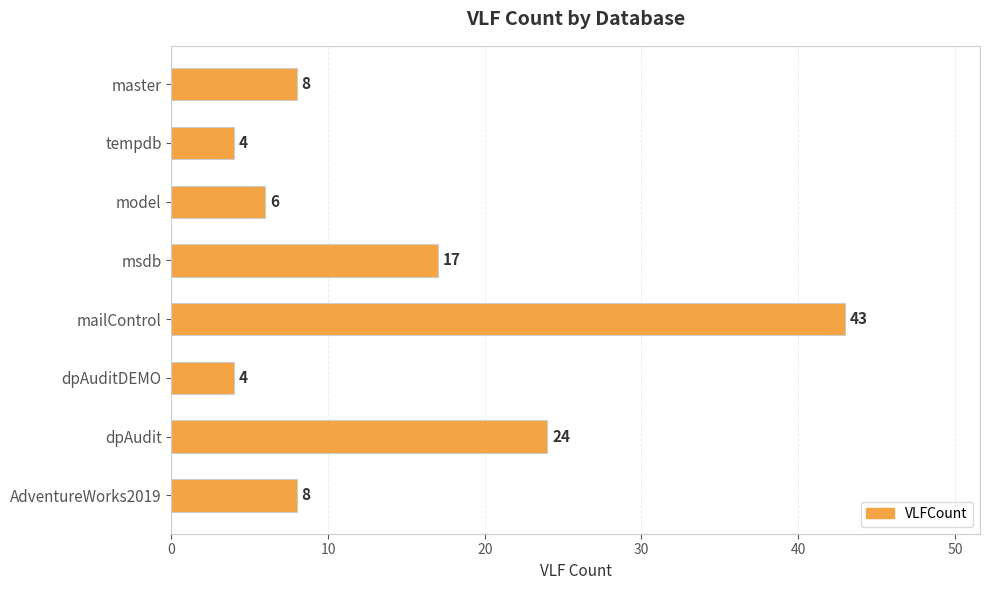

Is it true that the value at dpAuditDEMO is 4?

True